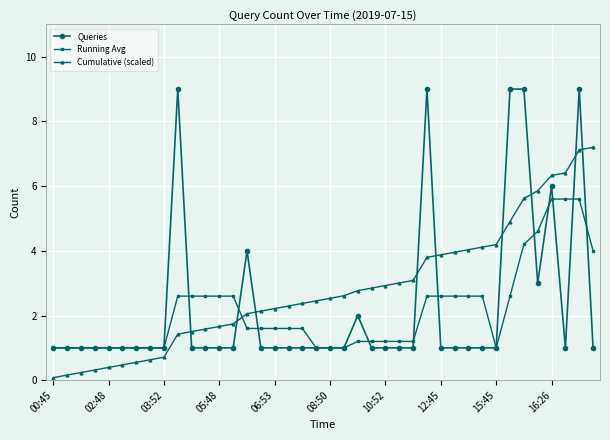

After their last crossing, which series has the higher values: Cumulative (scaled) or Queries?

Cumulative (scaled)